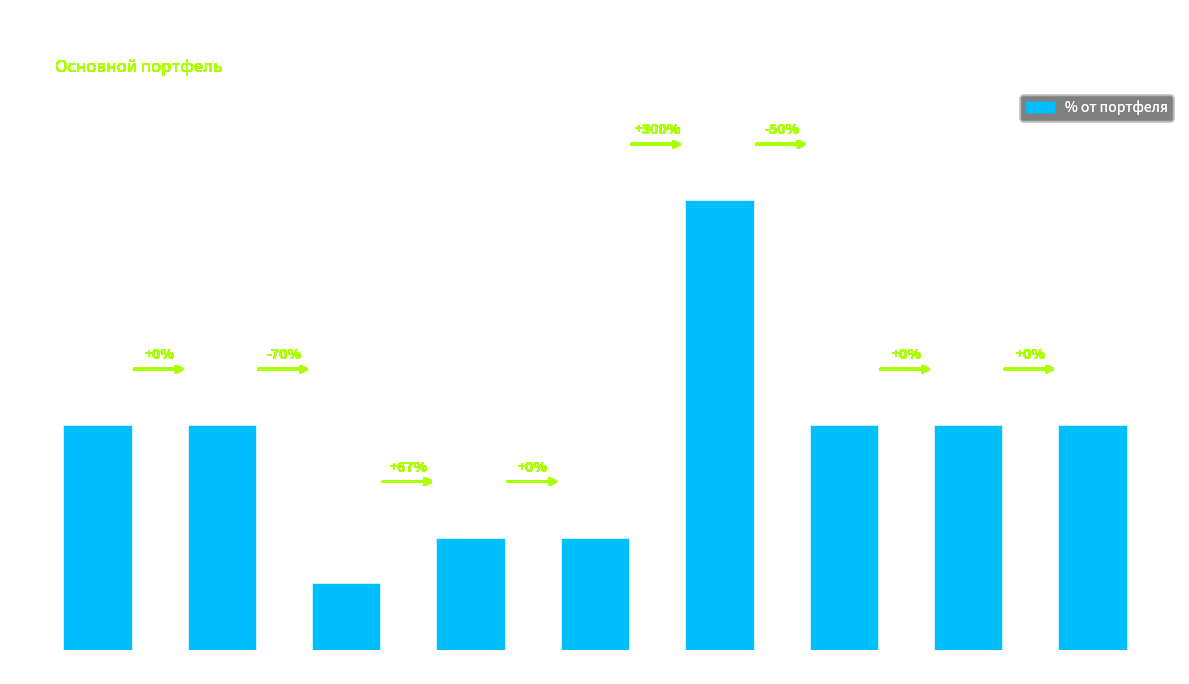

What is the label of the 2nd bar from the right?

FXTB